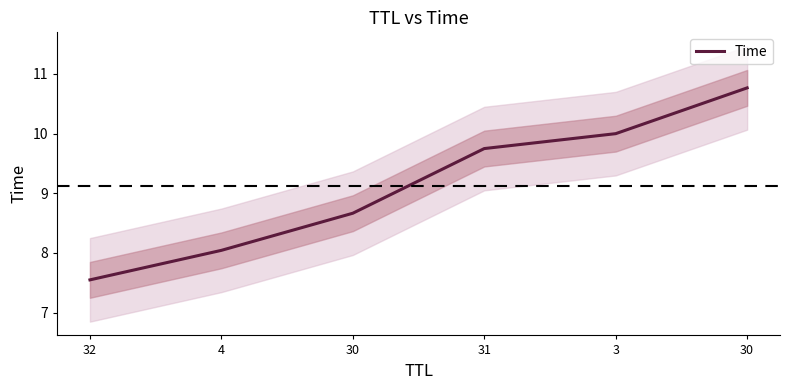

List the labels in order of value, largest first.

30, 3, 31, 30, 4, 32